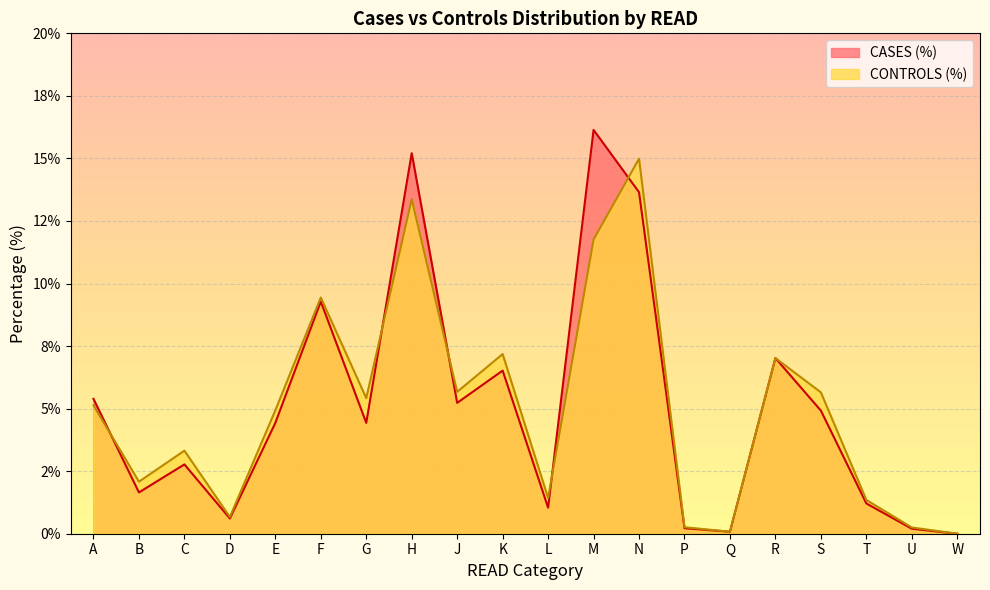

Count the number of data series in this chart.

2